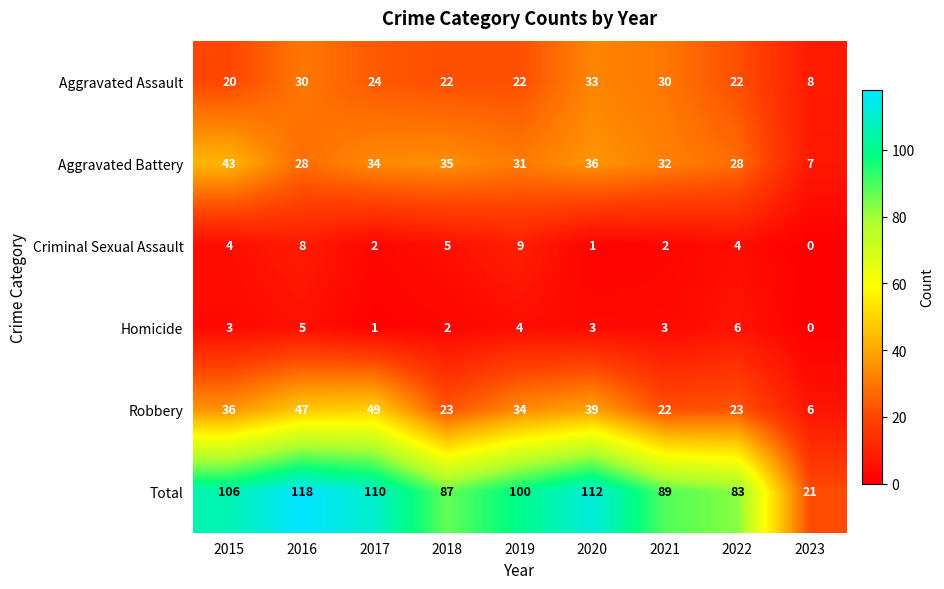

Which series has the largest total across all categories?

Total